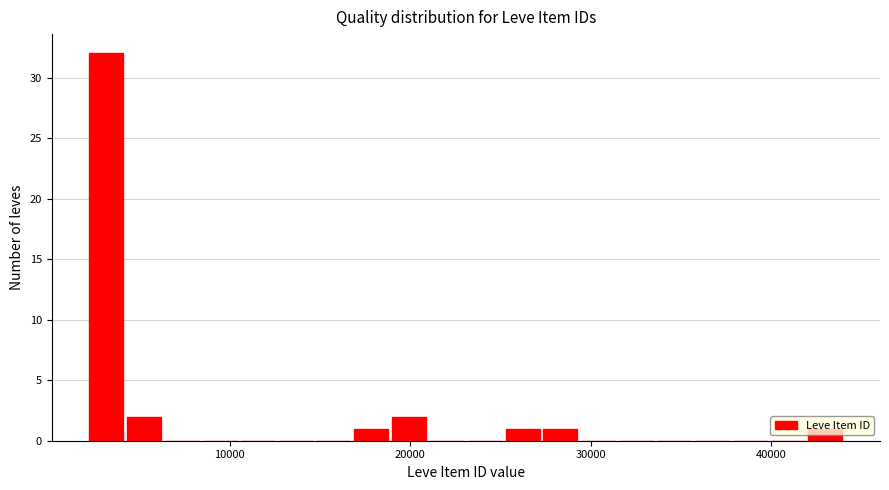

Around what value on the x-axis is the tallest bar? Give the approximate position of its centre, as read against the axis.

3000